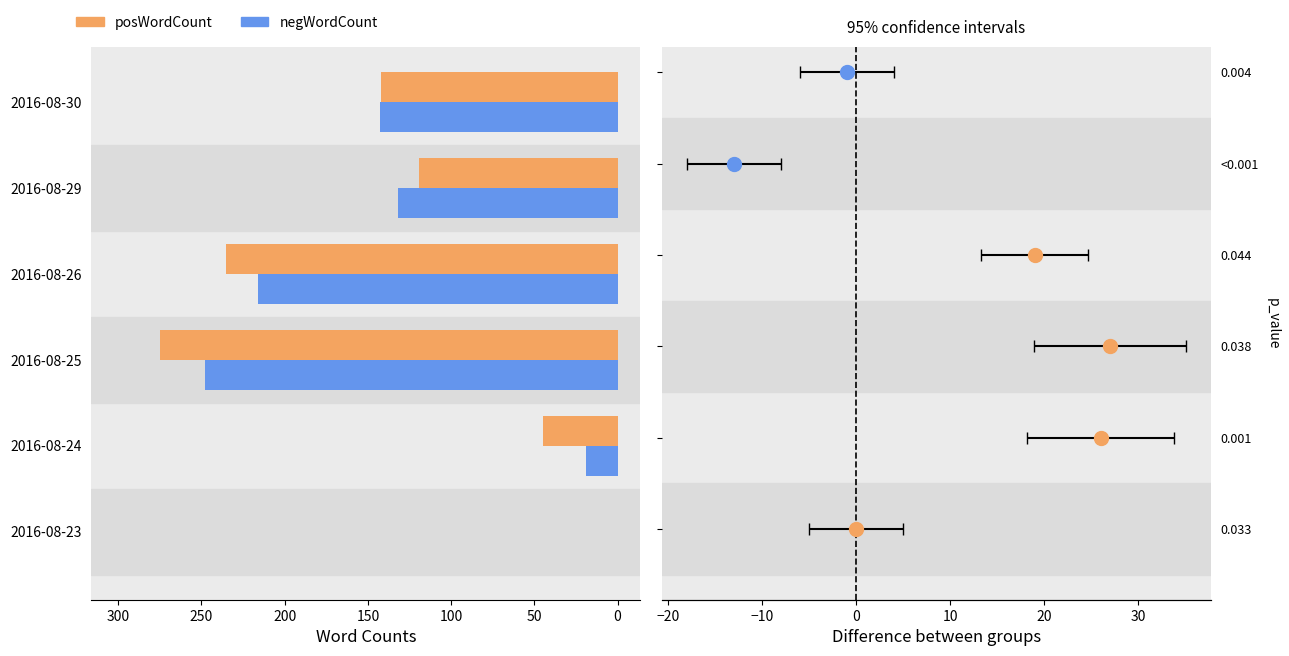

At which category is the sum across all series the highest?

2016-08-25